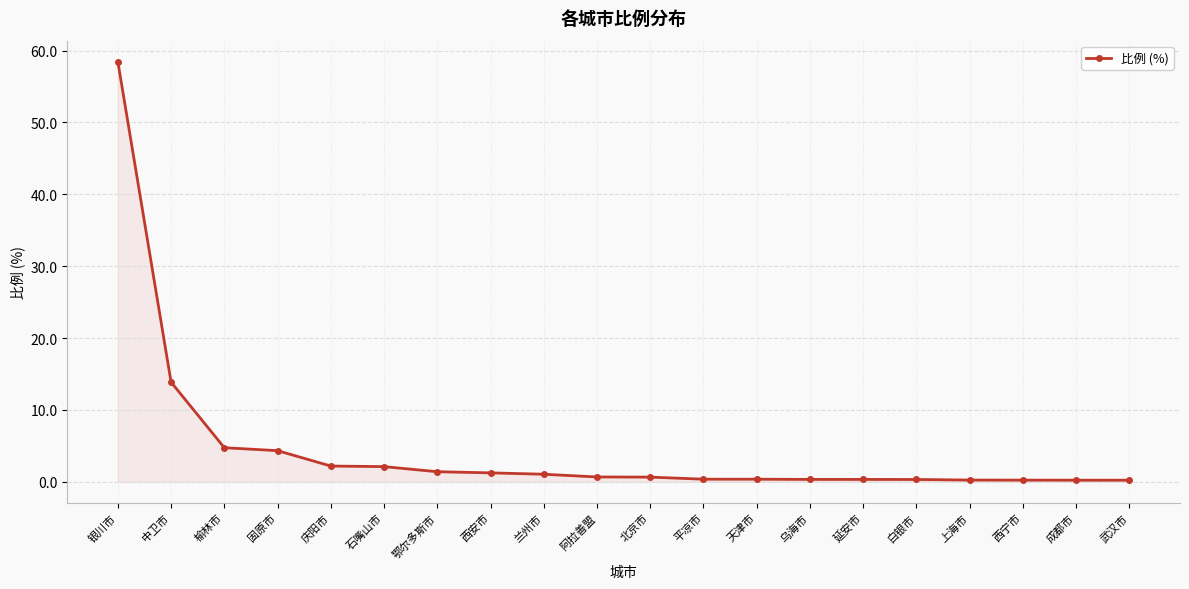

What position from the right is 榆林市?

18